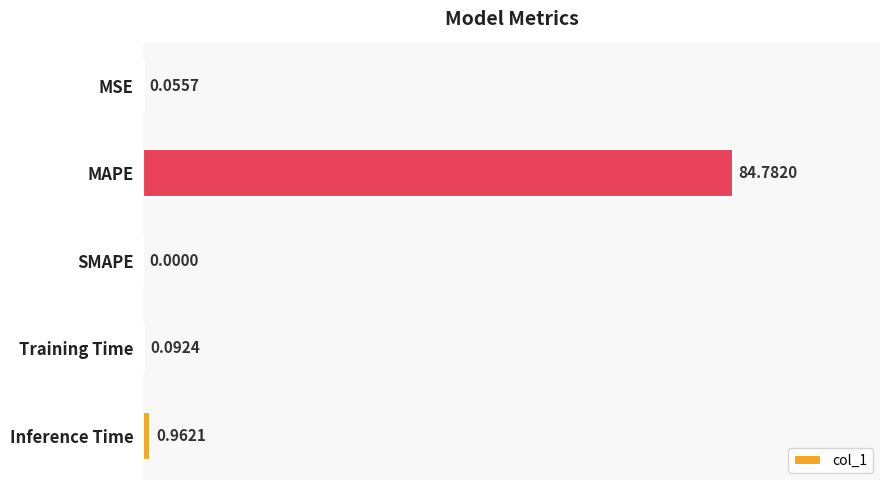

At which category does the chart reach its peak across all series?

MAPE